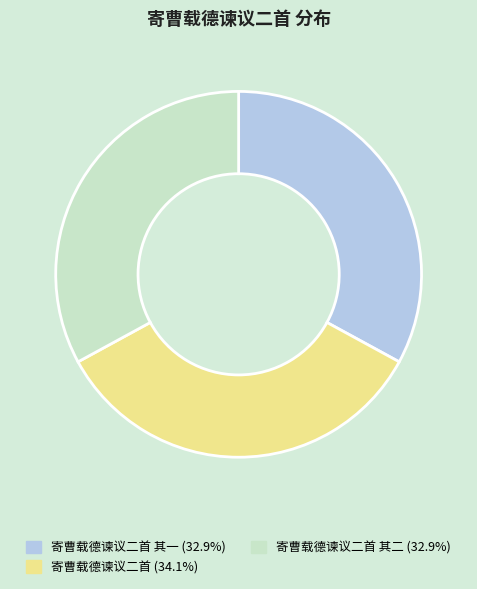

Is there a majority slice in this chart?

No